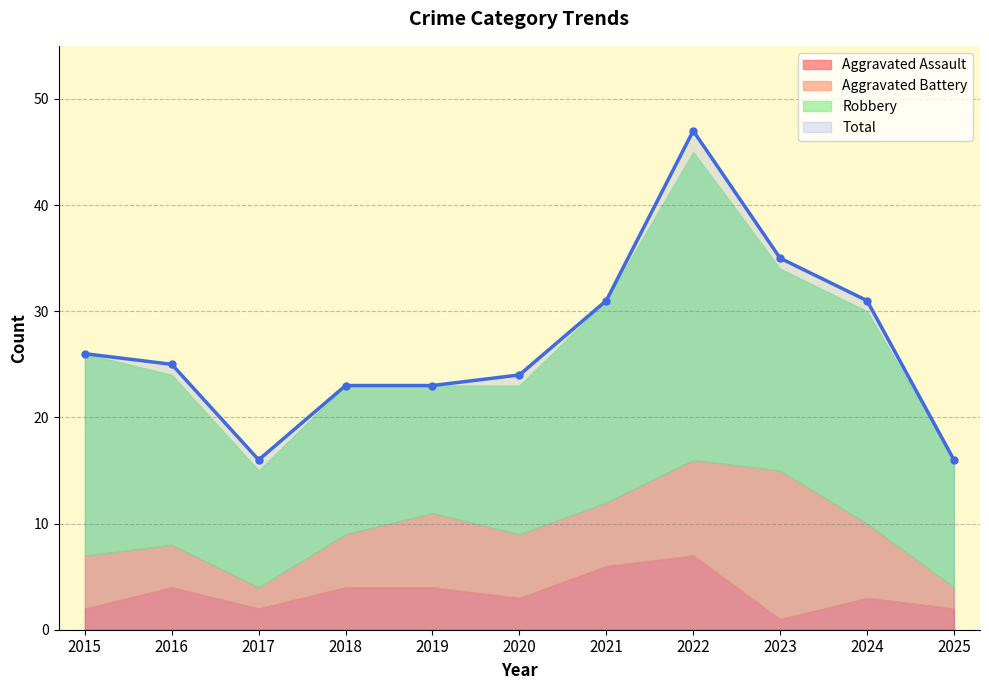

What is the value of the Aggravated Battery point at the 3rd from the left?

2